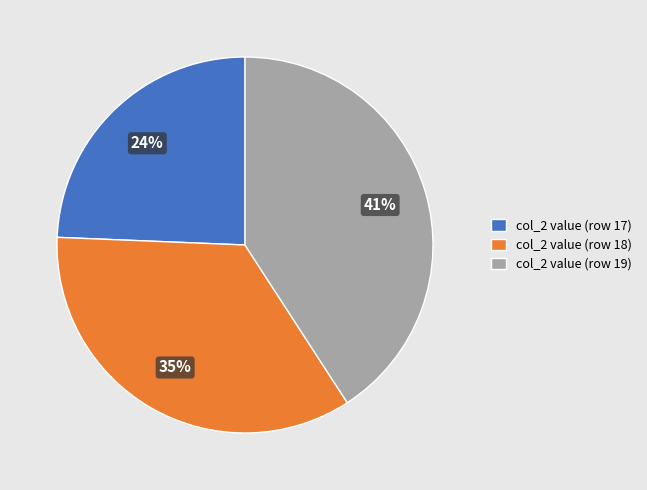

Is there a majority slice in this chart?

No